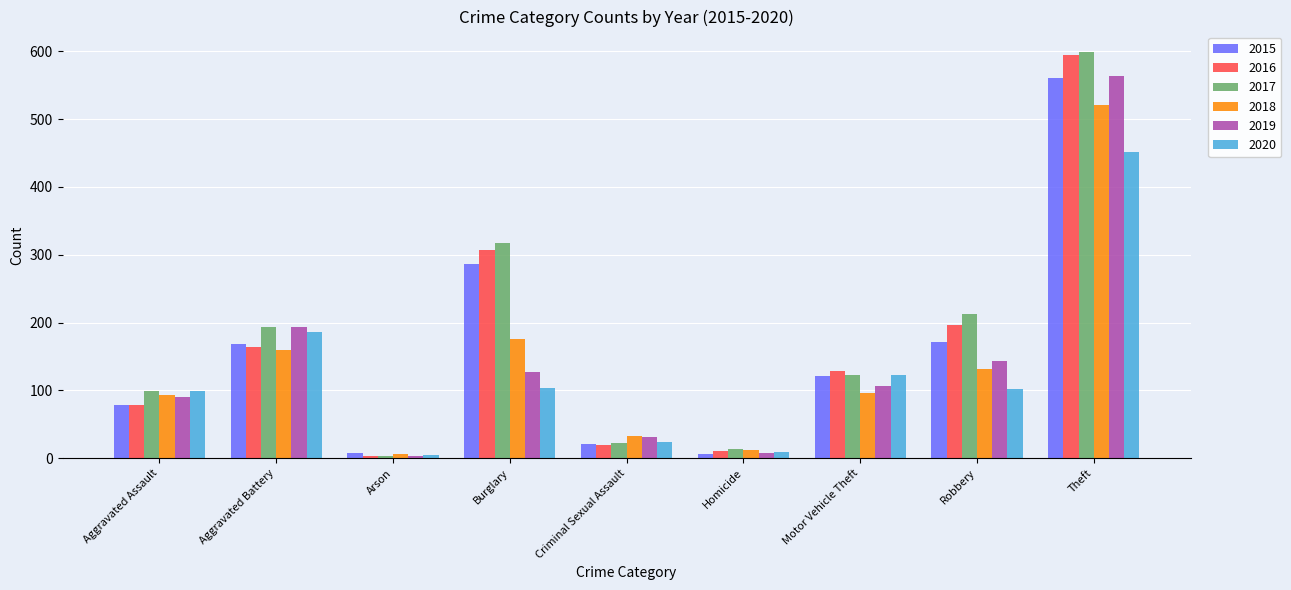

True or false: 2017 has a value of 99 at Aggravated Assault.

True